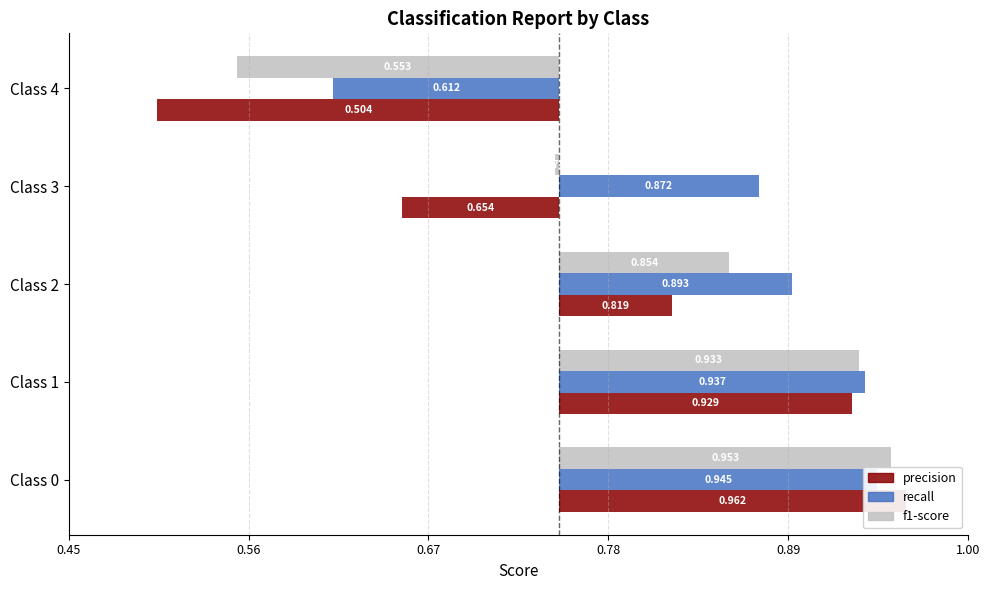

How many data points in f1-score are above 0?

3